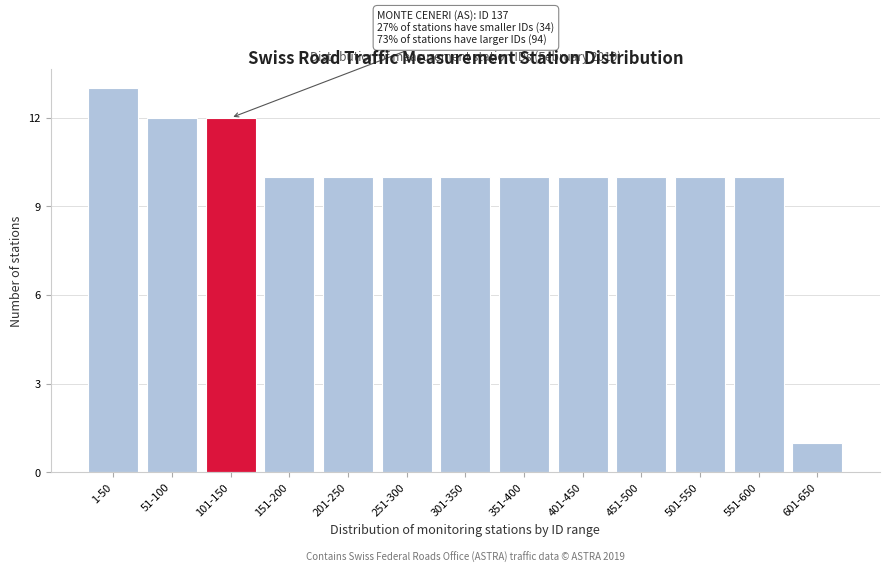

Reading left to right, transcribe all the data shown in this chart.

1-50=13	51-100=12	101-150=12	151-200=10	201-250=10	251-300=10	301-350=10	351-400=10	401-450=10	451-500=10	501-550=10	551-600=10	601-650=1